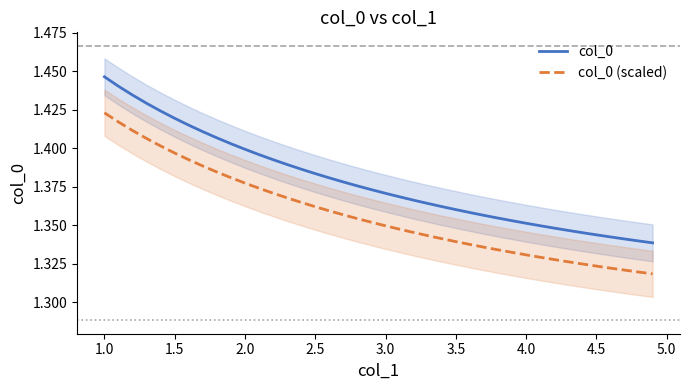

True or false: col_0 (scaled) has a value of 2.4 at 2.5.

False